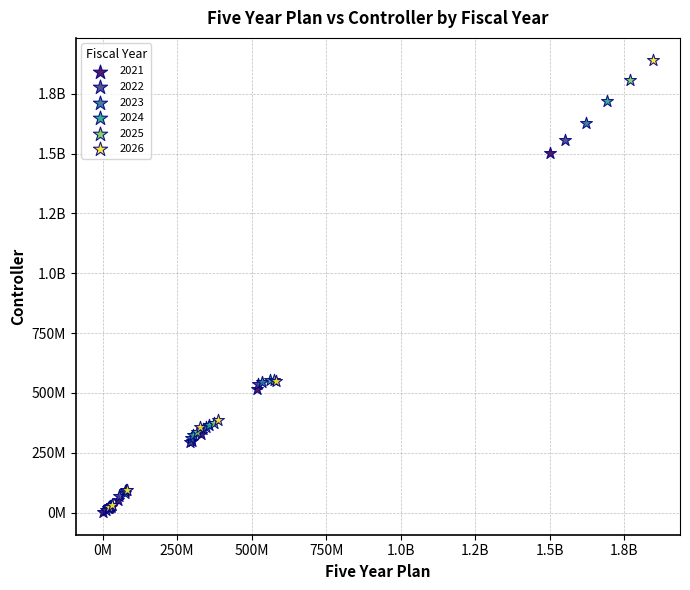

What are all the series names shown in the legend?

2021, 2022, 2023, 2024, 2025, 2026